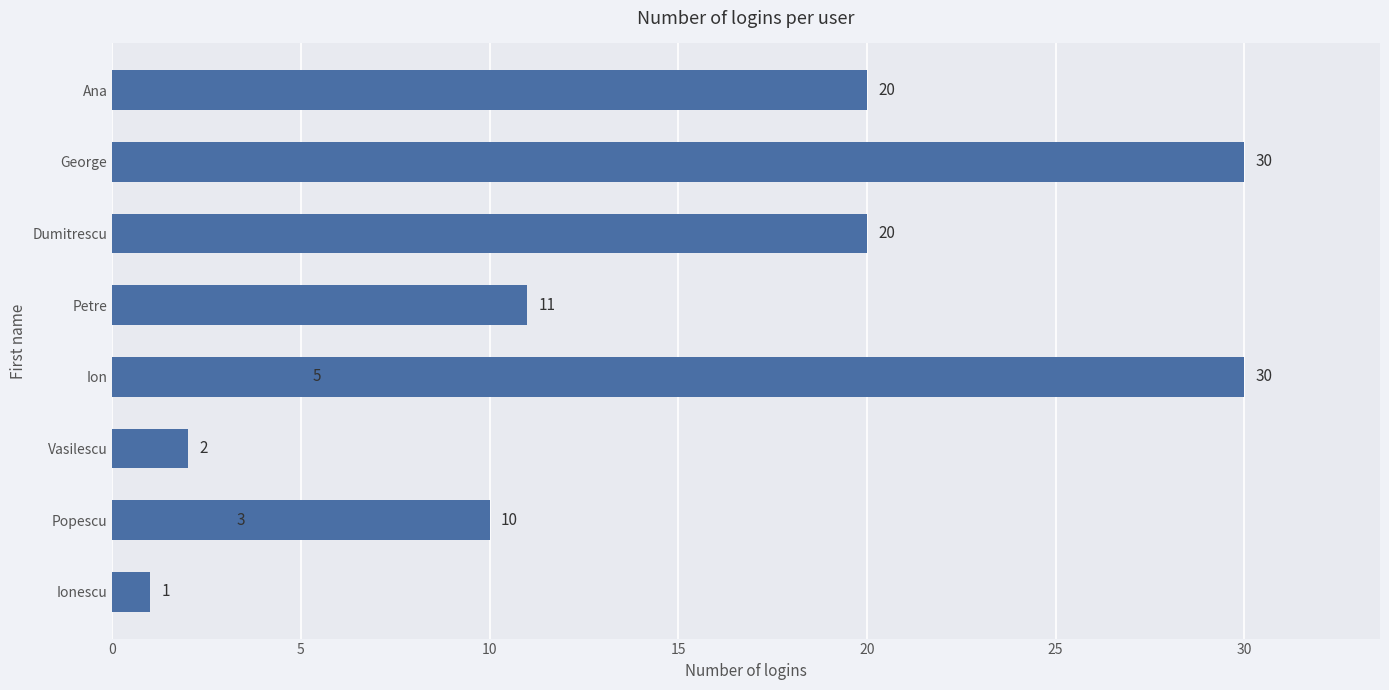

Reading left to right, transcribe all the data shown in this chart.

1	3	2	5	11	10	20	30	30	20